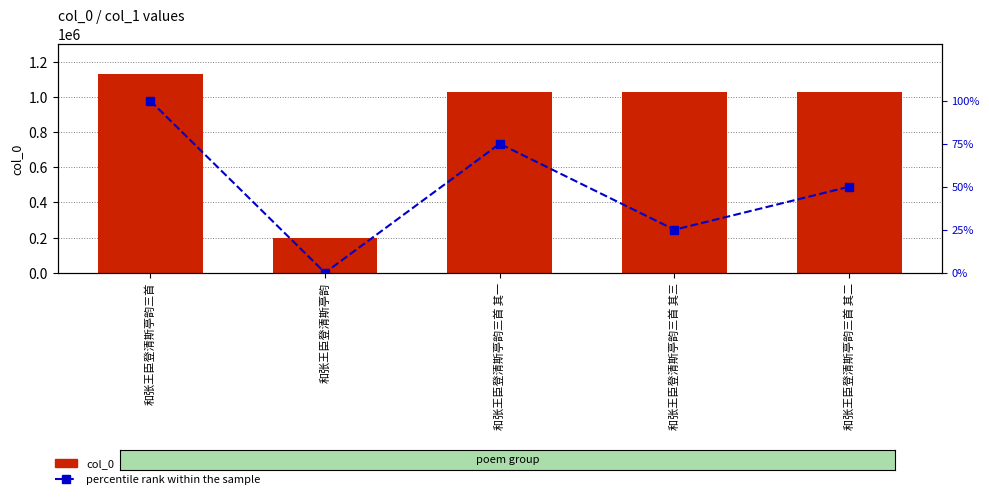

What is the greatest value displayed?

1131642